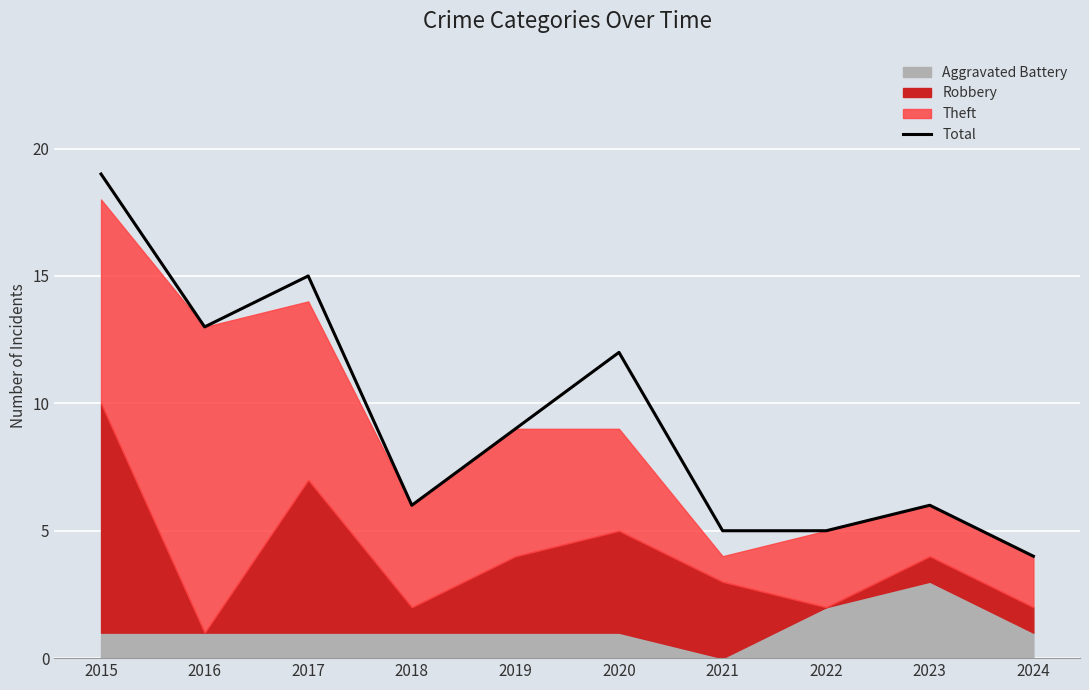

What is the value of the 2nd point from the left?

13